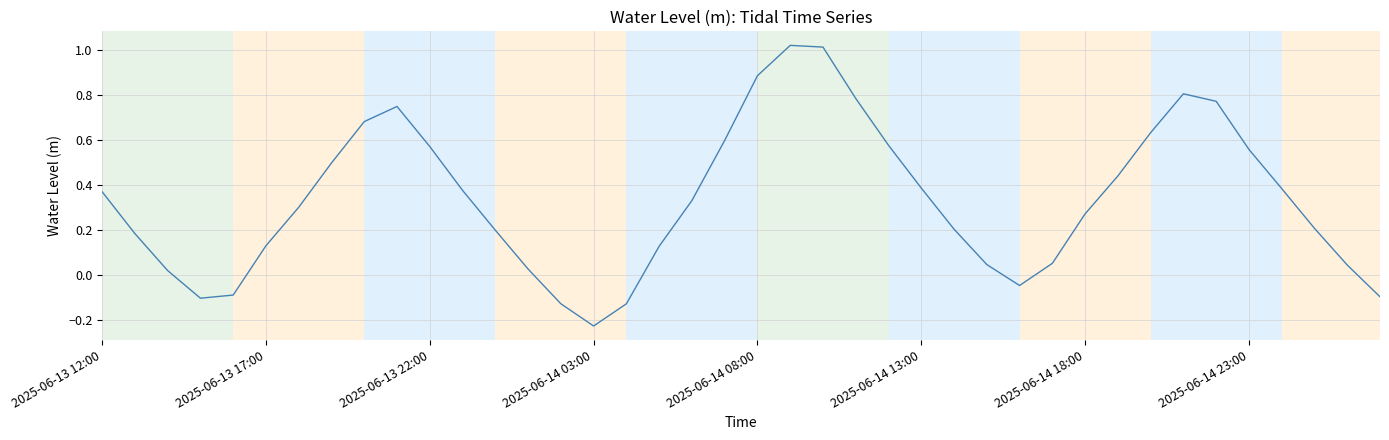

What is the difference between the maximum and second lowest values?

1.2